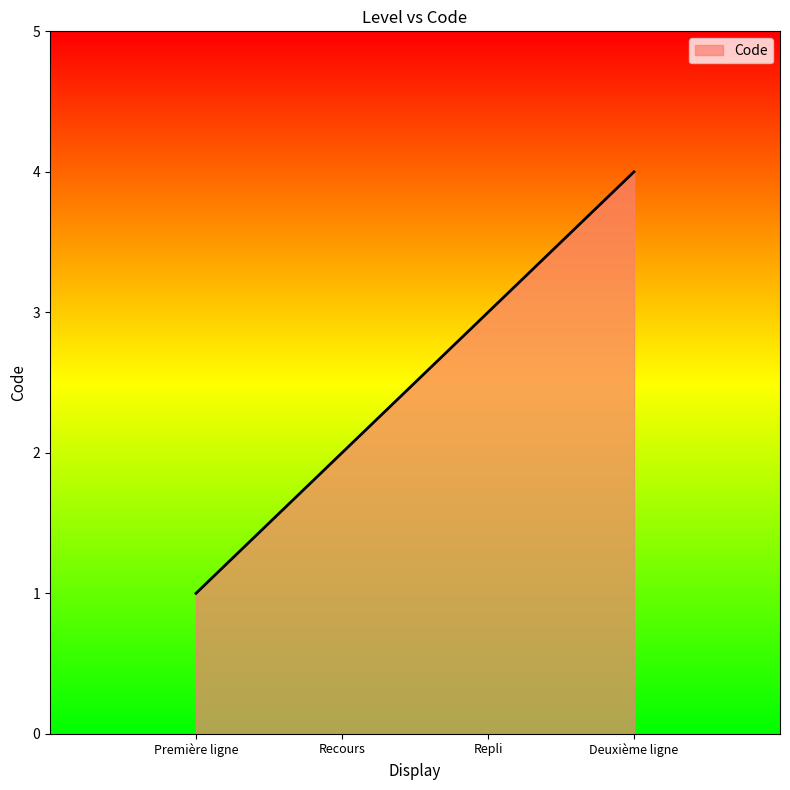

Which category has the lowest value across all series?

Première ligne